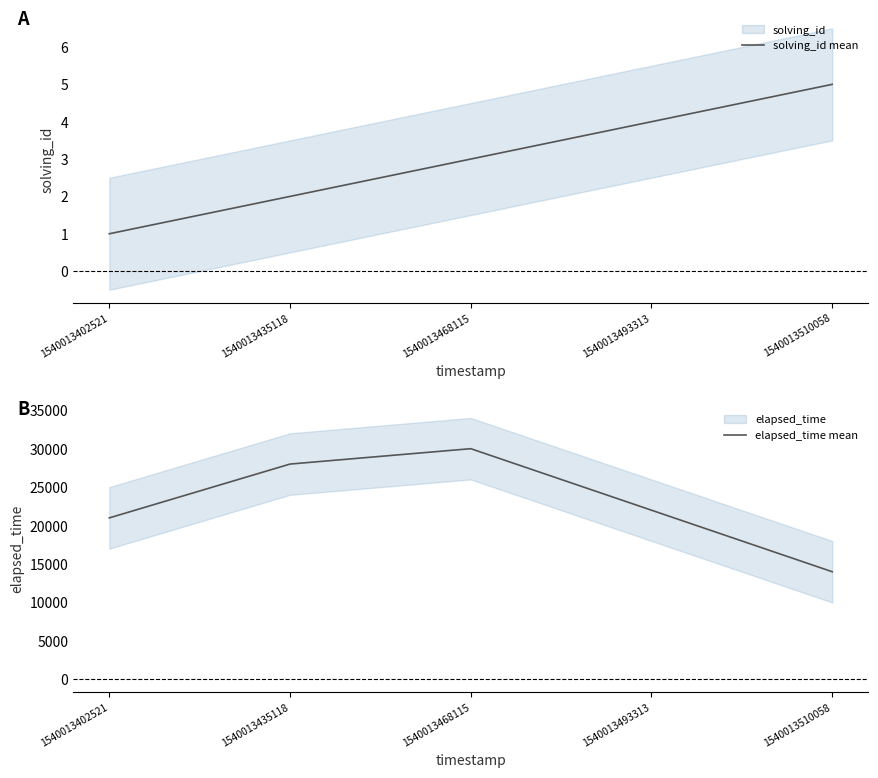

At how many categories does at least one series exceed 10677?

5